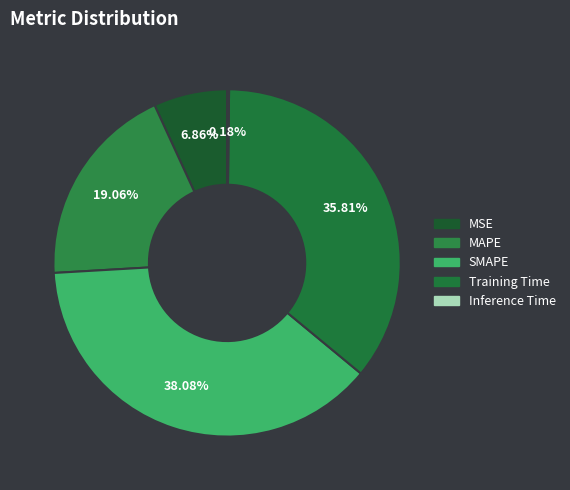

How many slices are in this pie chart?

5